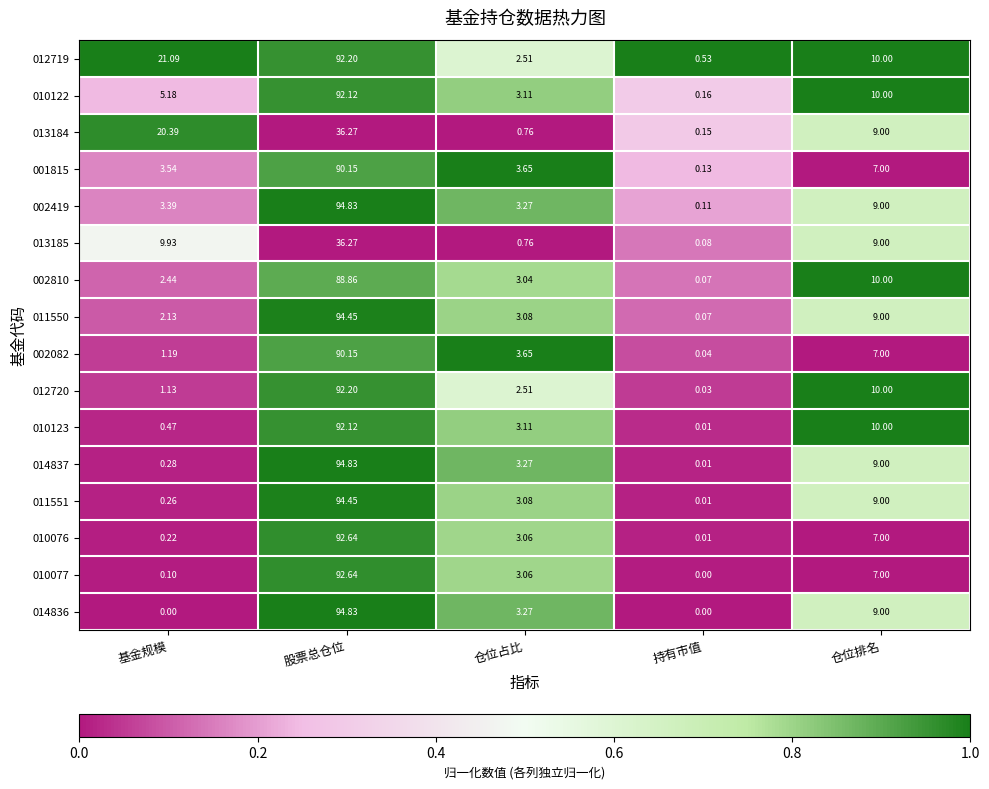

Rank the series at 基金规模 from lowest to highest value.

014836, 010077, 010076, 011551, 014837, 010123, 012720, 002082, 011550, 002810, 002419, 001815, 010122, 013185, 013184, 012719